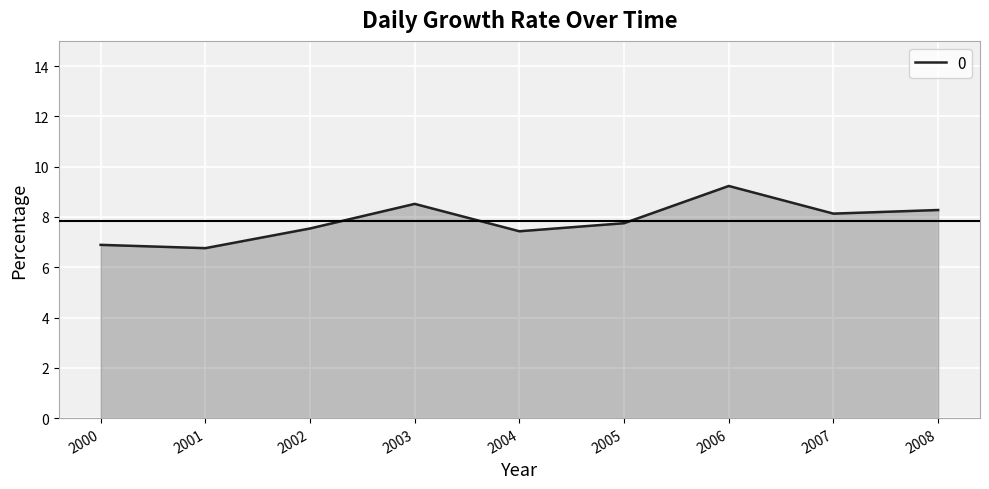

Is it true that the value at 2001 is 6.8?

True